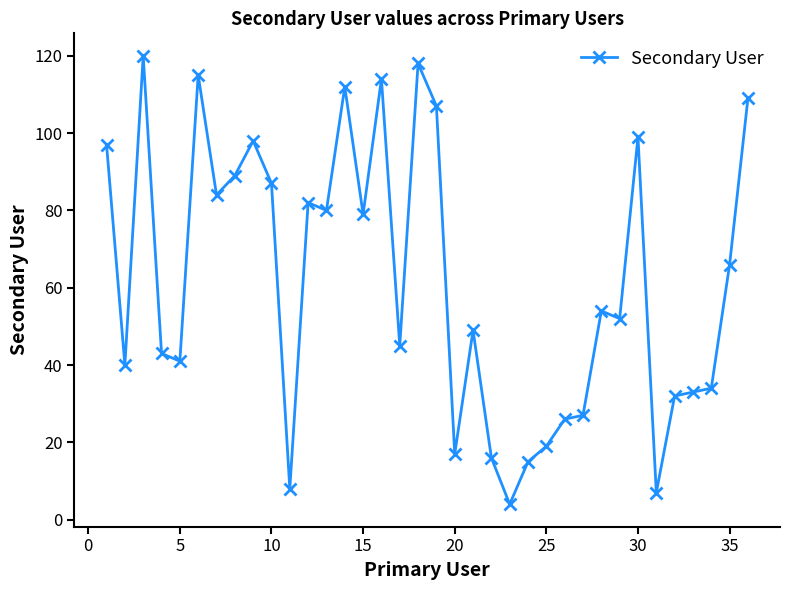

What is the value of the 12th point from the left?

82